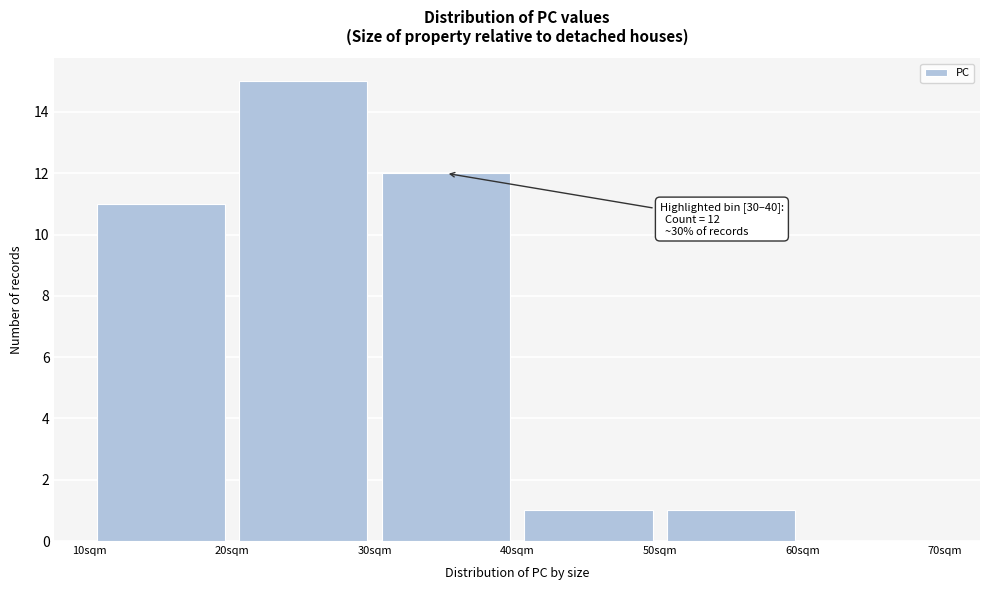

Over which range of the x-axis is the bar tallest?

20 to 30